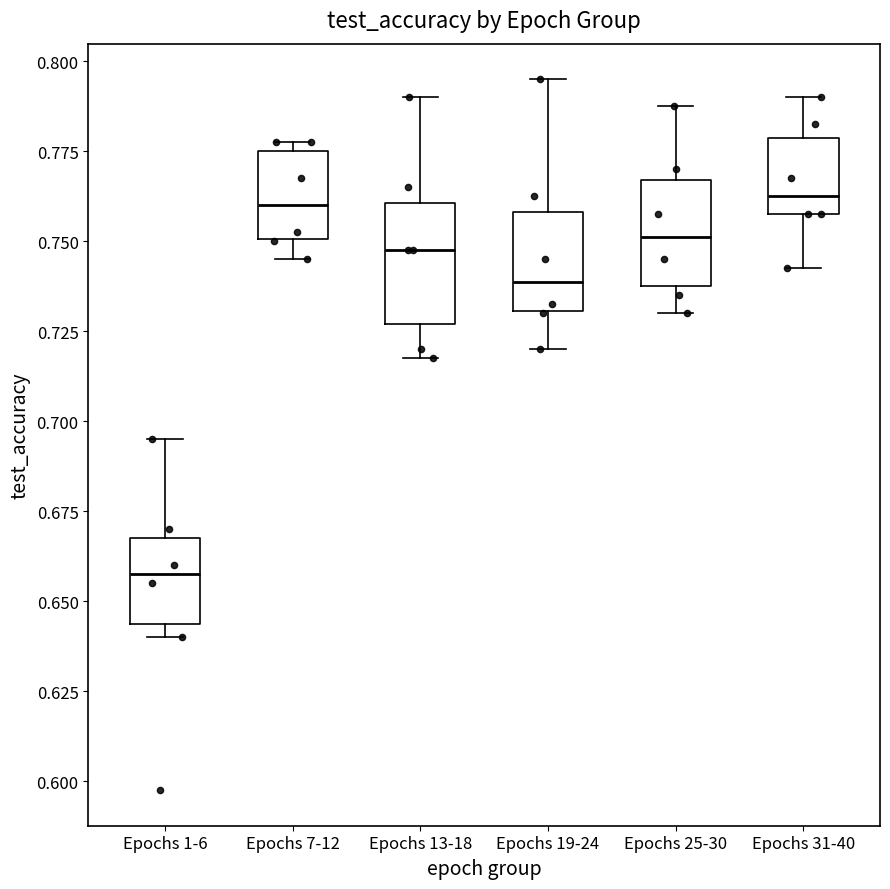

Which box has the lowest median line?

Epochs 1-6